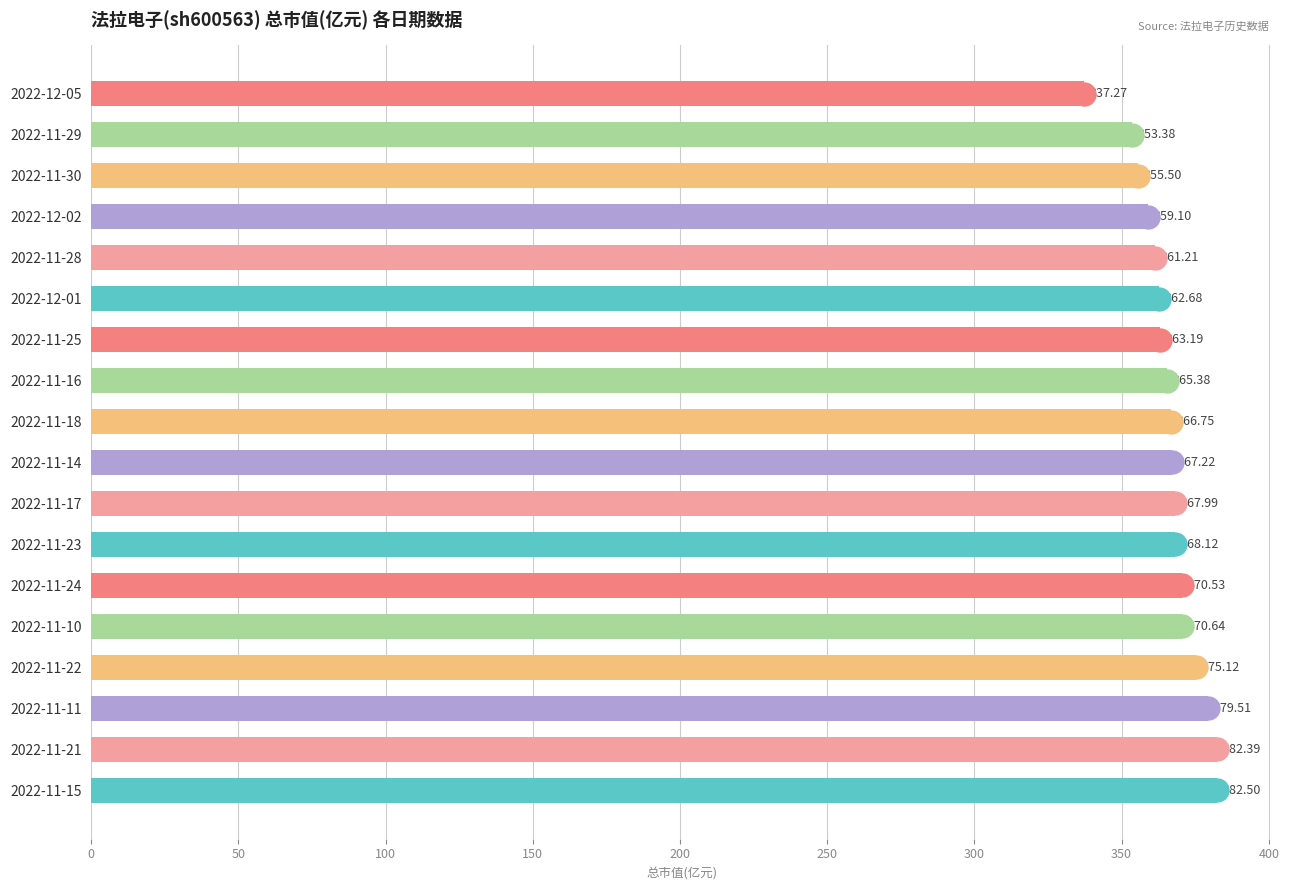

Rank the categories by value from highest to lowest.

2022-11-15, 2022-11-21, 2022-11-11, 2022-11-22, 2022-11-10, 2022-11-24, 2022-11-23, 2022-11-17, 2022-11-14, 2022-11-18, 2022-11-16, 2022-11-25, 2022-12-01, 2022-11-28, 2022-12-02, 2022-11-30, 2022-11-29, 2022-12-05